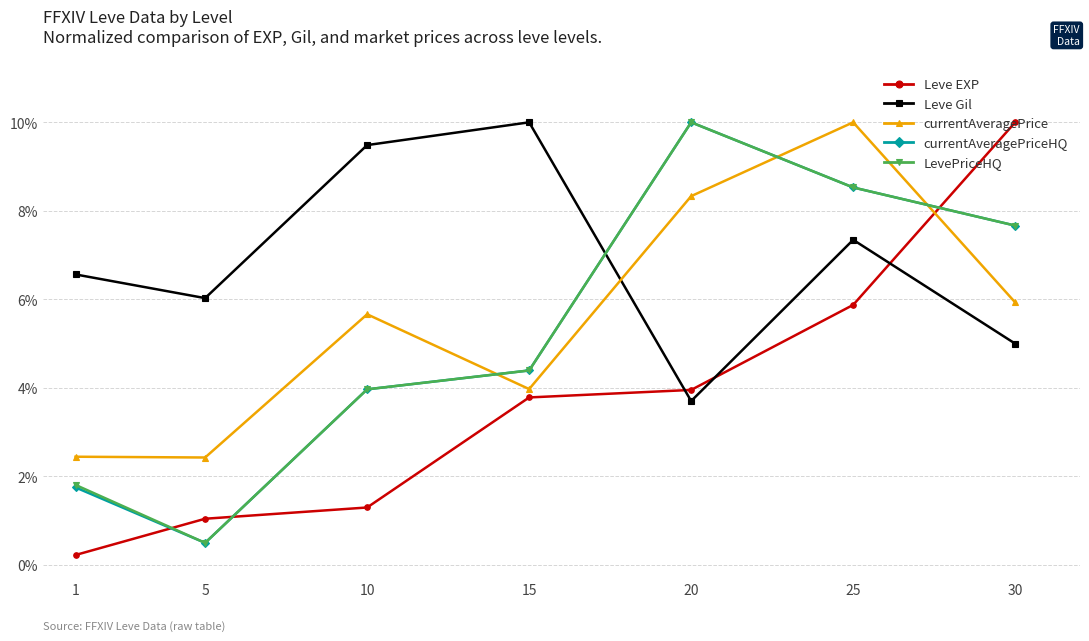

What is the value of the LevePriceHQ point at the 7th from the left?

7.7